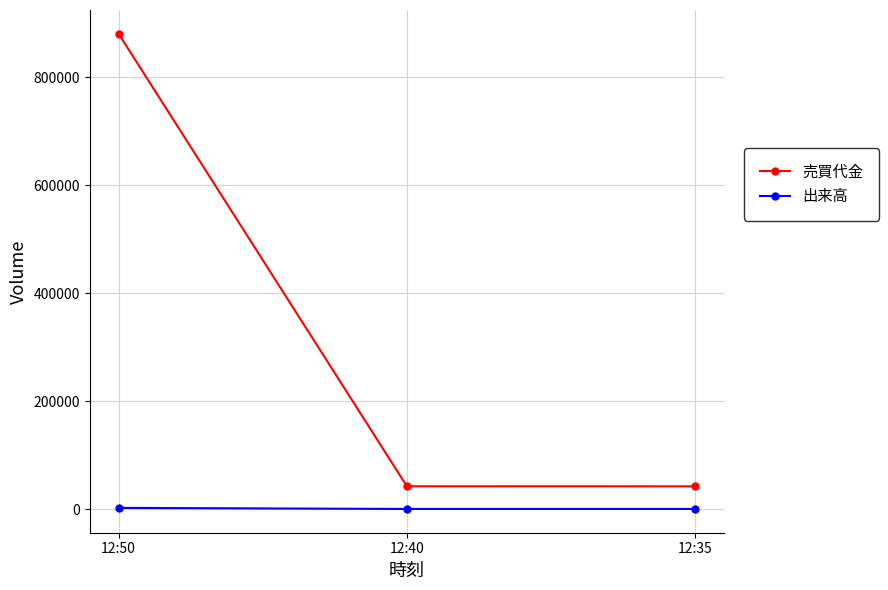

Is the value of 売買代金 at 12:40 greater than the value of 出来高 at 12:35?

Yes